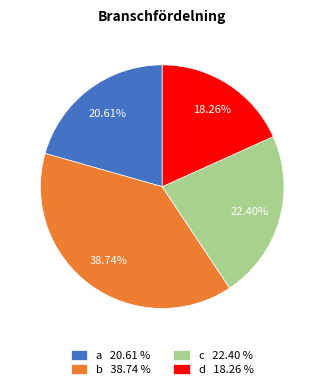

Does b represent more than half of the total?

No